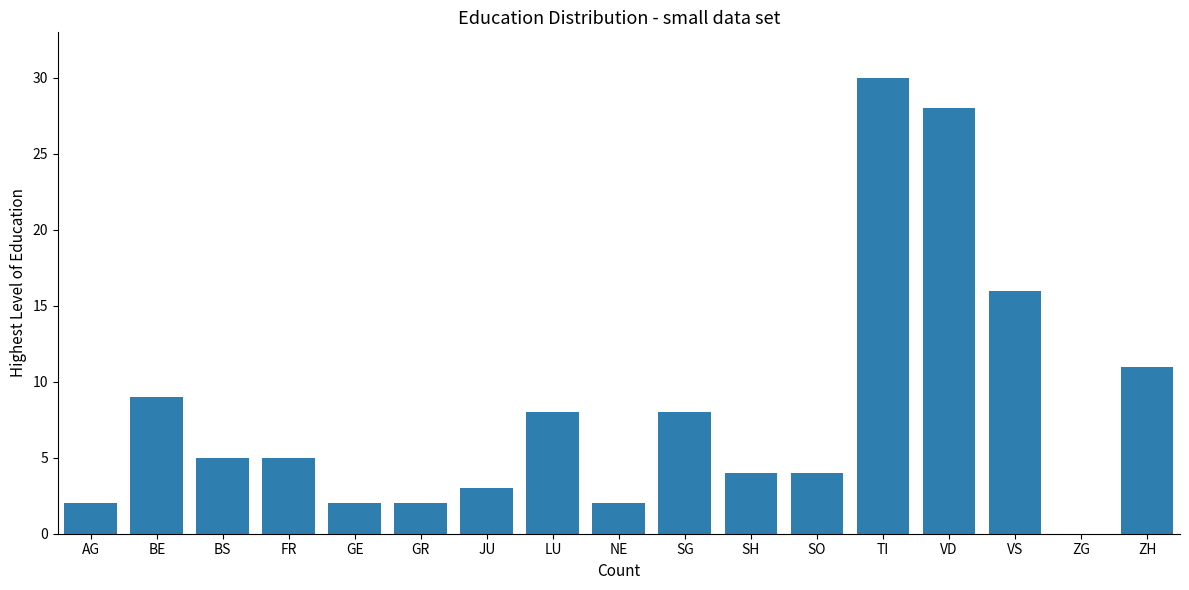

The value at ZG is 0. True or false?

True